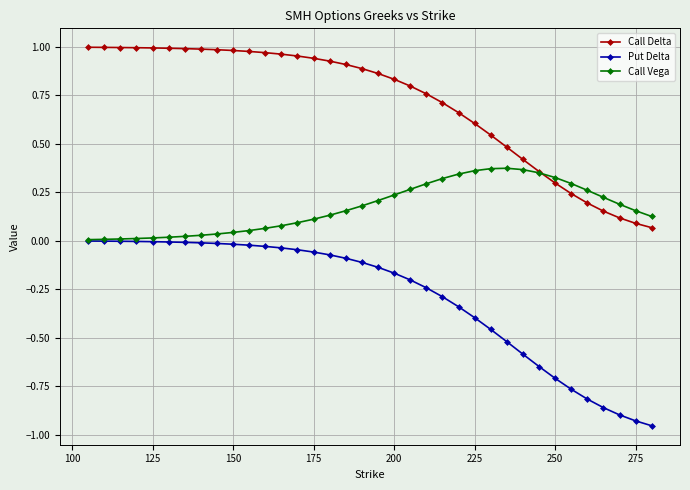

How many series are shown in this chart?

3